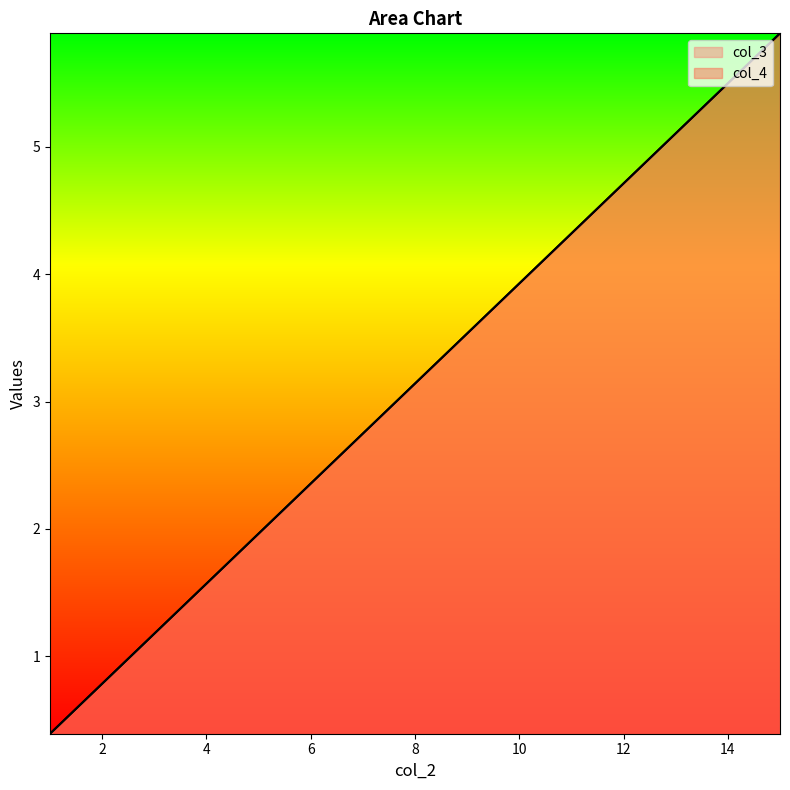

Where does the col_4 series first go above 3?

8